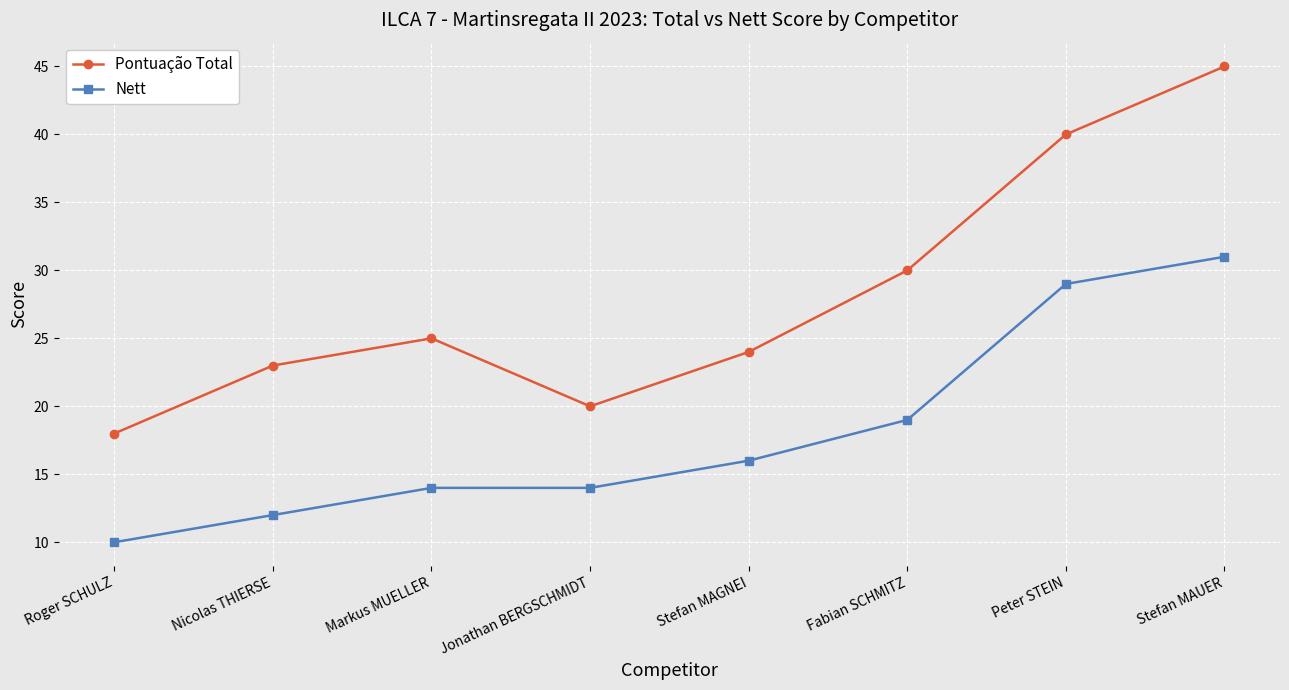

What is the value of the Nett point at the 3rd from the left?

14